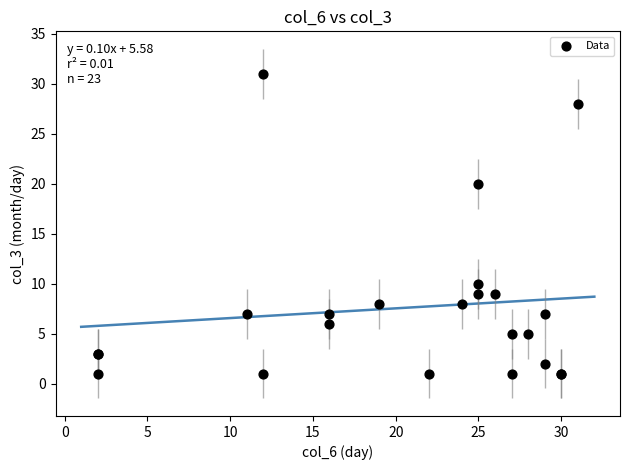

What Y value in the scatter plot is closest to 16?

20